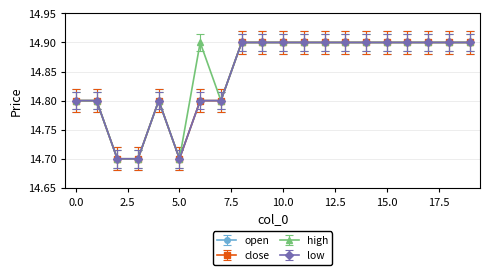

At which category is the sum across all series the highest?

8